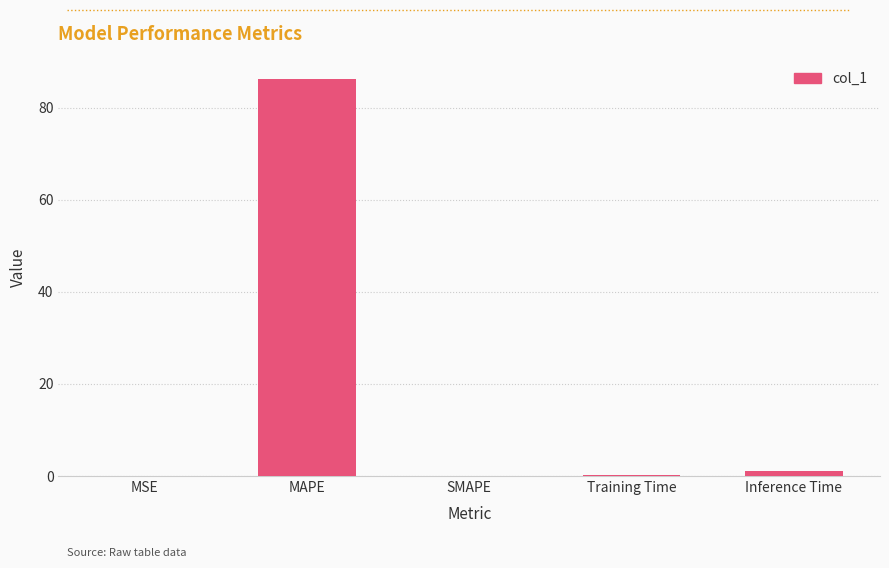

Which has a higher value, MAPE or Training Time?

MAPE